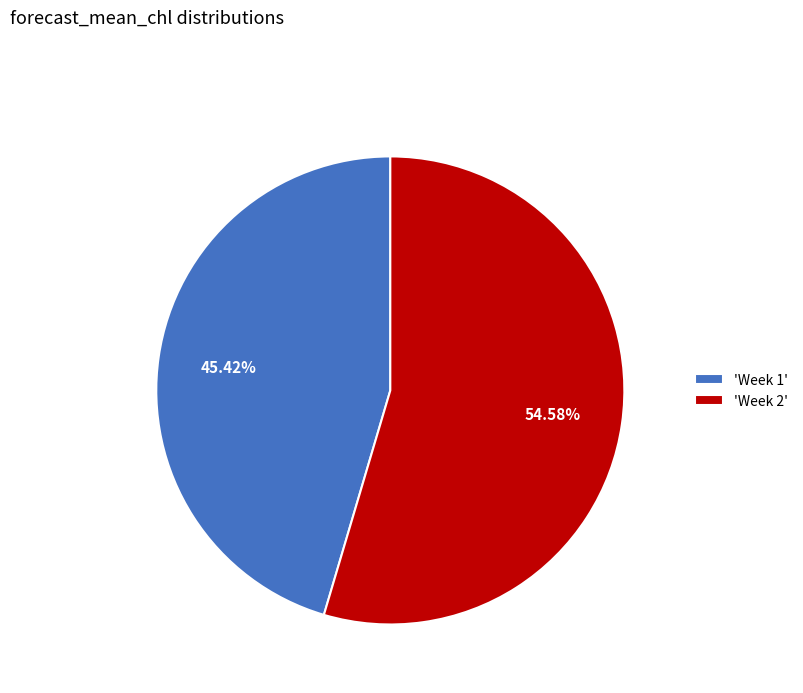

Is there a majority slice in this chart?

Yes